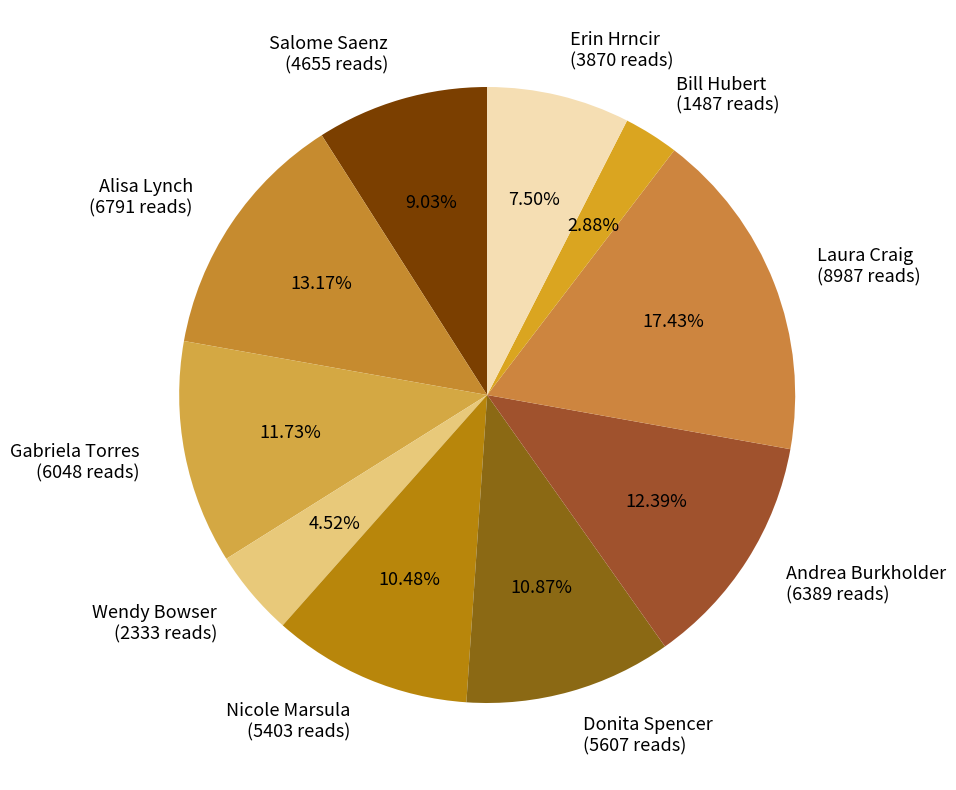

To the nearest percent, what is the difference between the Salome Saenz and Andrea Burkholder slice percentages?

3%